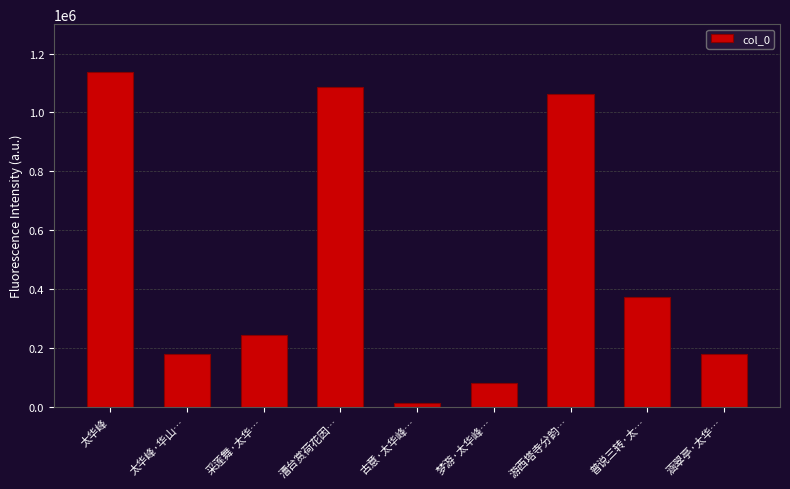

Where is the data nearest to the value 576313?

普说三转·太…